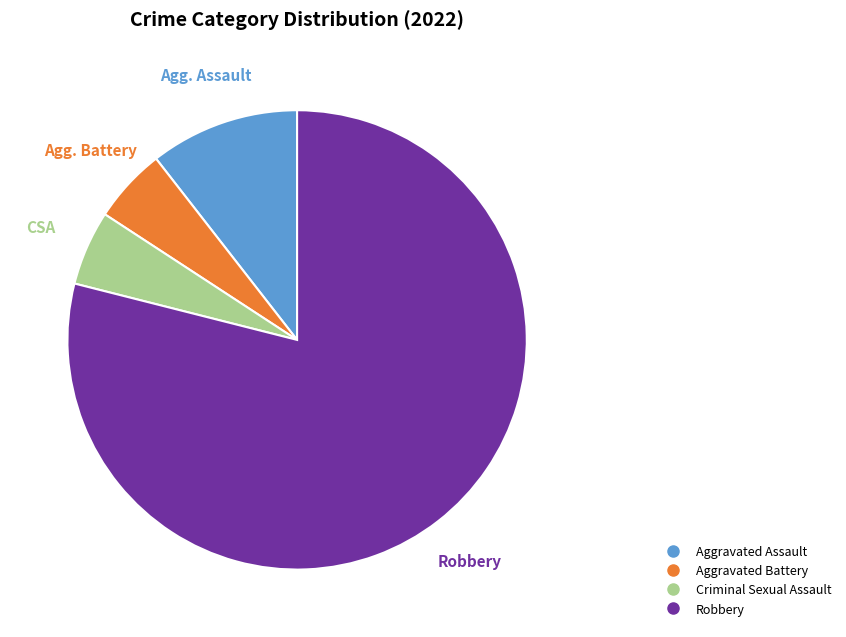

Count the number of slices in the pie.

4